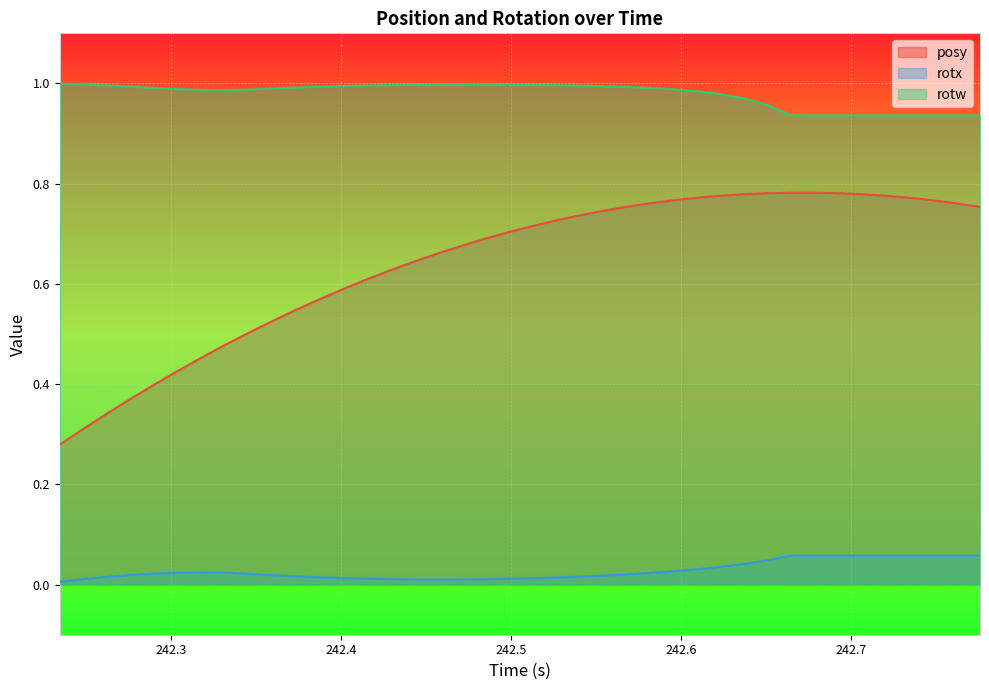

Which series has the largest range (max minus min)?

posy